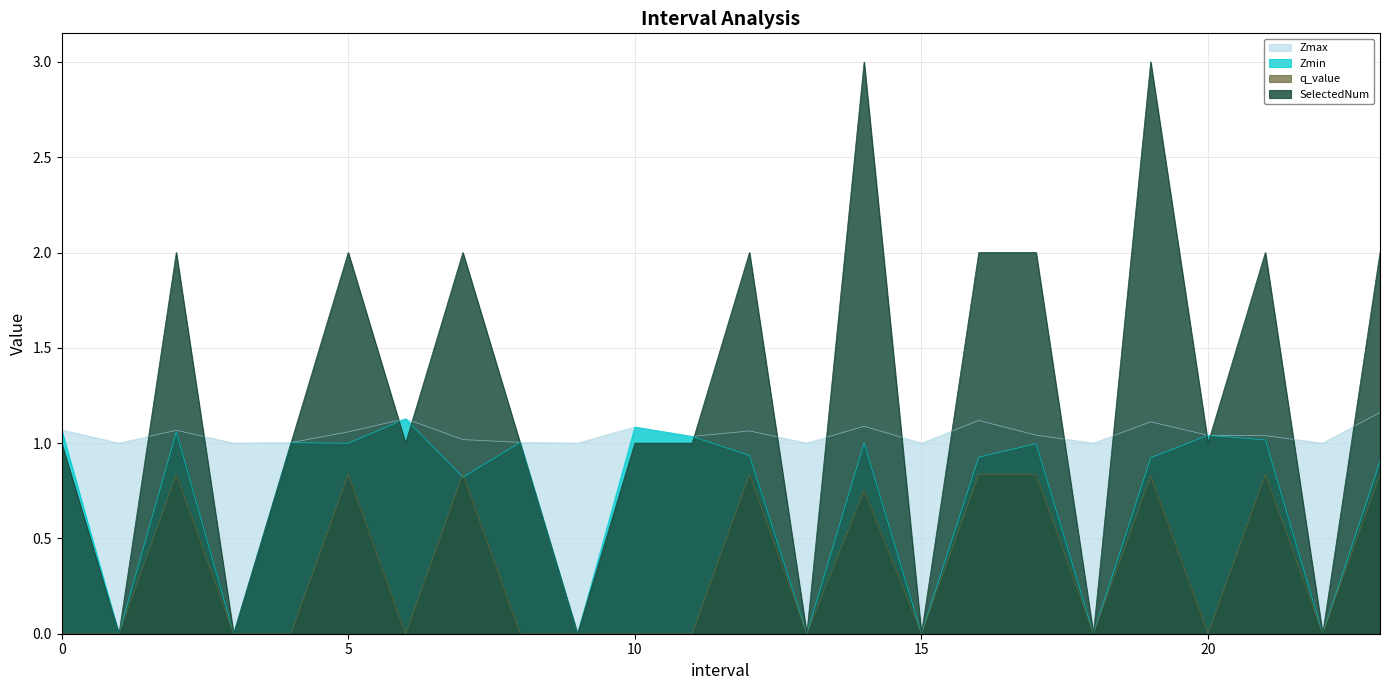

What is the difference between the maximum and minimum values in the q_value series?

0.8